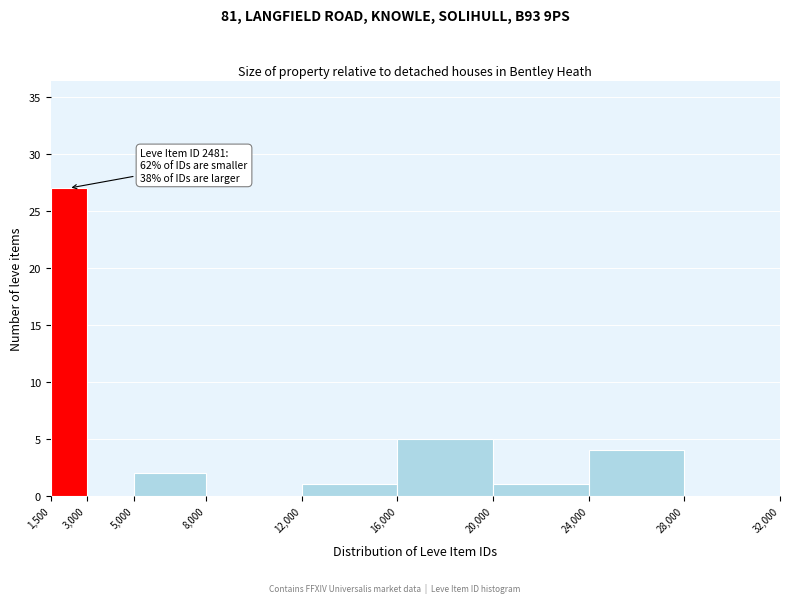

Over which range of the x-axis is the bar tallest?

1,500 to 3,000